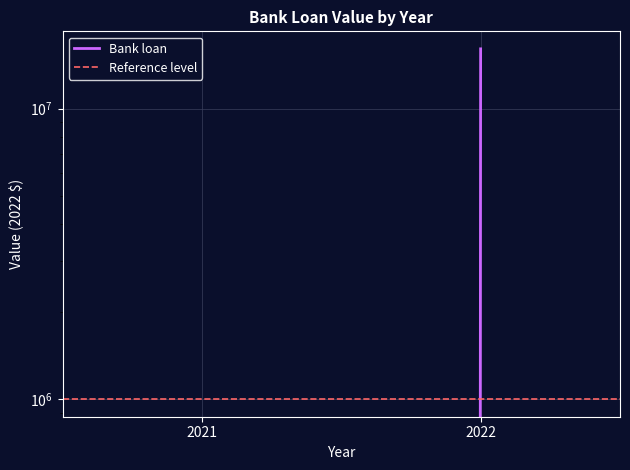

The Reference level series shows 1604473 at 2022. True or false?

False